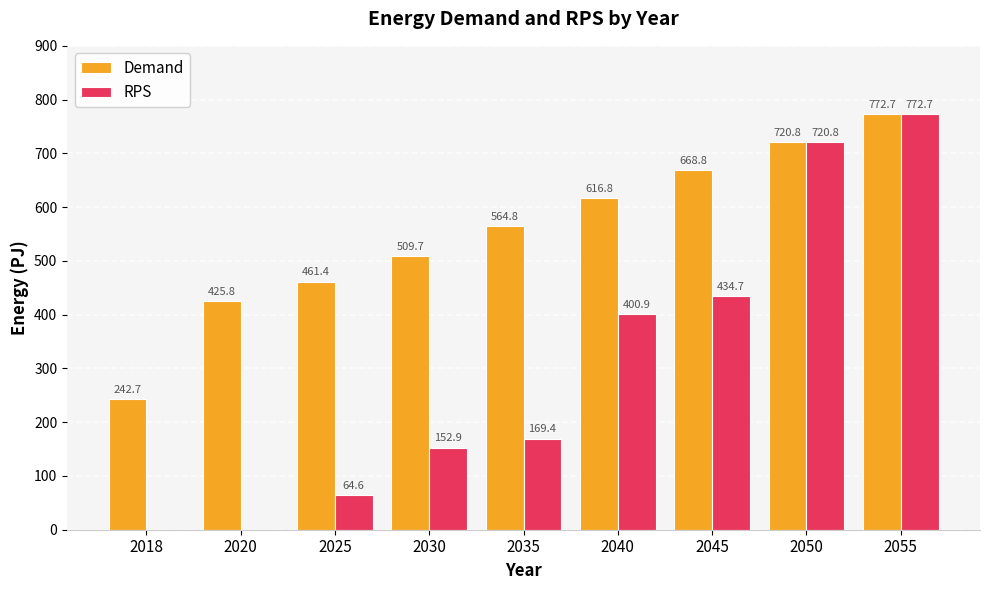

Reading right to left, list all the values displayed in this chart.

Demand: 772.7	720.8	668.8	616.8	564.8	509.7	461.4	425.8	242.7
RPS: 772.7	720.8	434.7	400.9	169.4	152.9	64.6	0.0	0.0